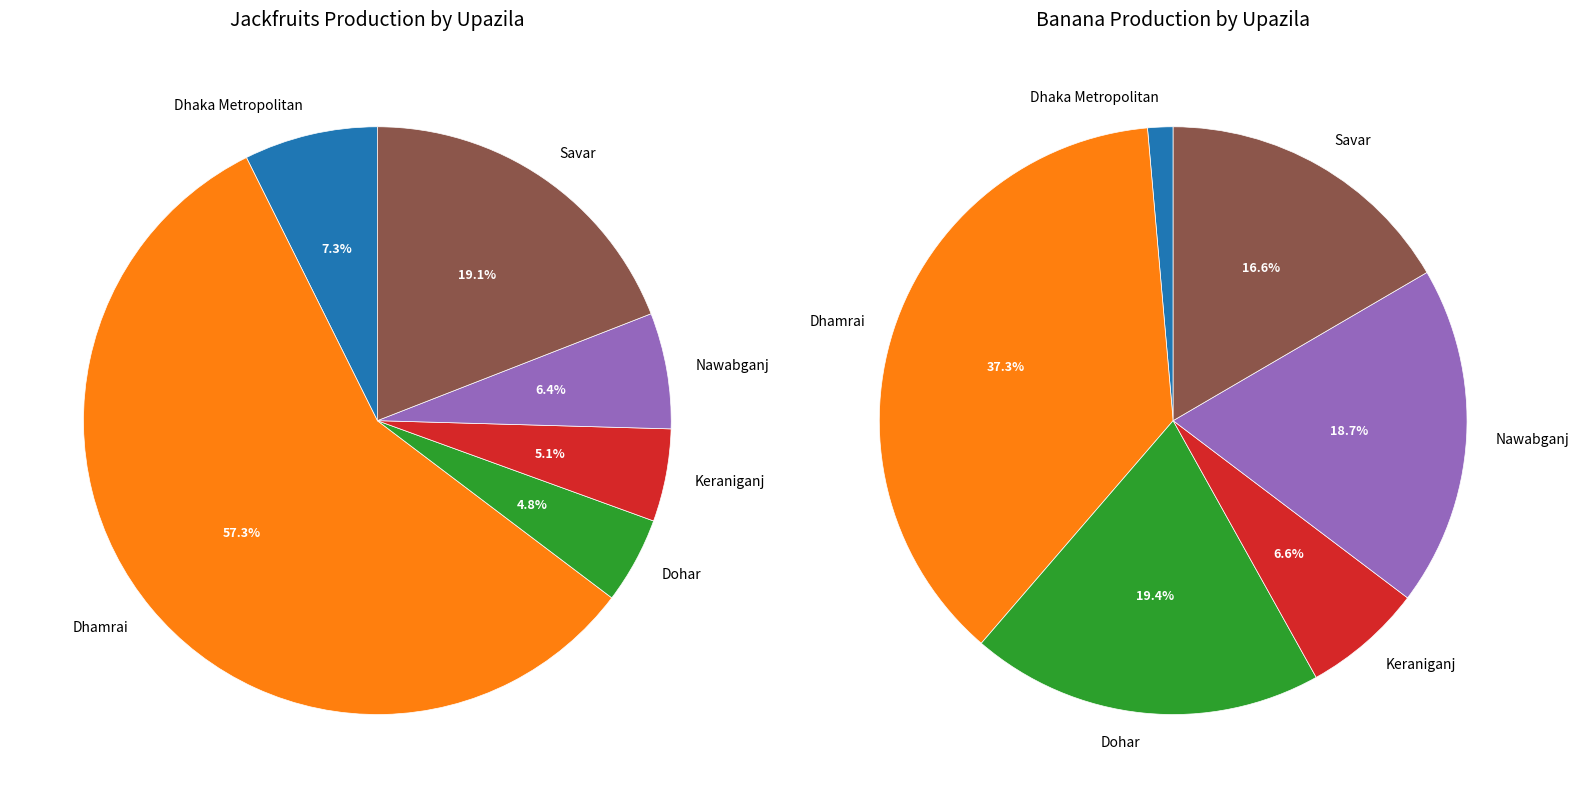

Which series has the largest range (max minus min)?

Jackfruits Production